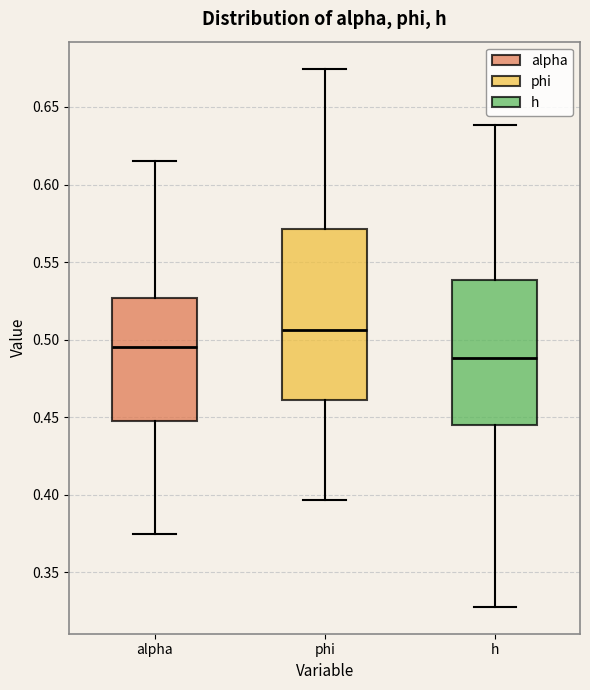

Reading left to right, transcribe this box plot: for each box, give where its median line is, the range the box spans, and where its two whiskers end, as read against the y-axis. The values are not printed on the chart, so give them approximately, as read against the axis.

alpha: median 0.495, box 0.450 to 0.525, whiskers 0.375 to 0.615
phi: median 0.505, box 0.460 to 0.570, whiskers 0.395 to 0.675
h: median 0.490, box 0.445 to 0.540, whiskers 0.330 to 0.640